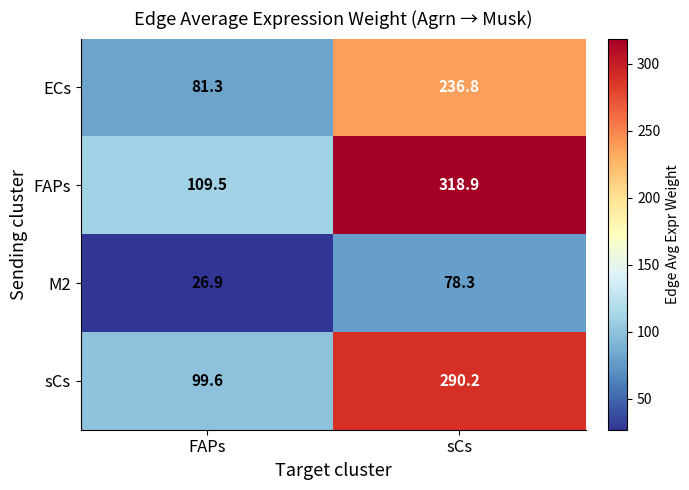

What is the sum of the sCs values at sCs and FAPs?

389.8